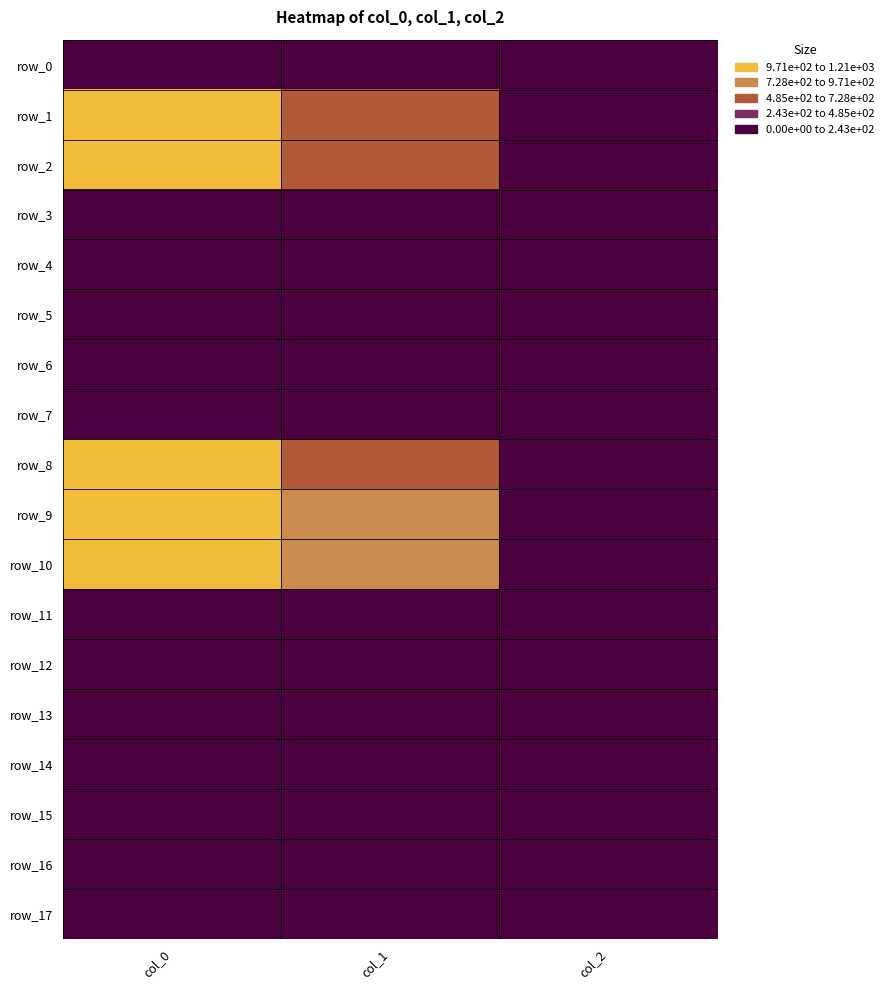

At which category is the sum across all series the highest?

col_0